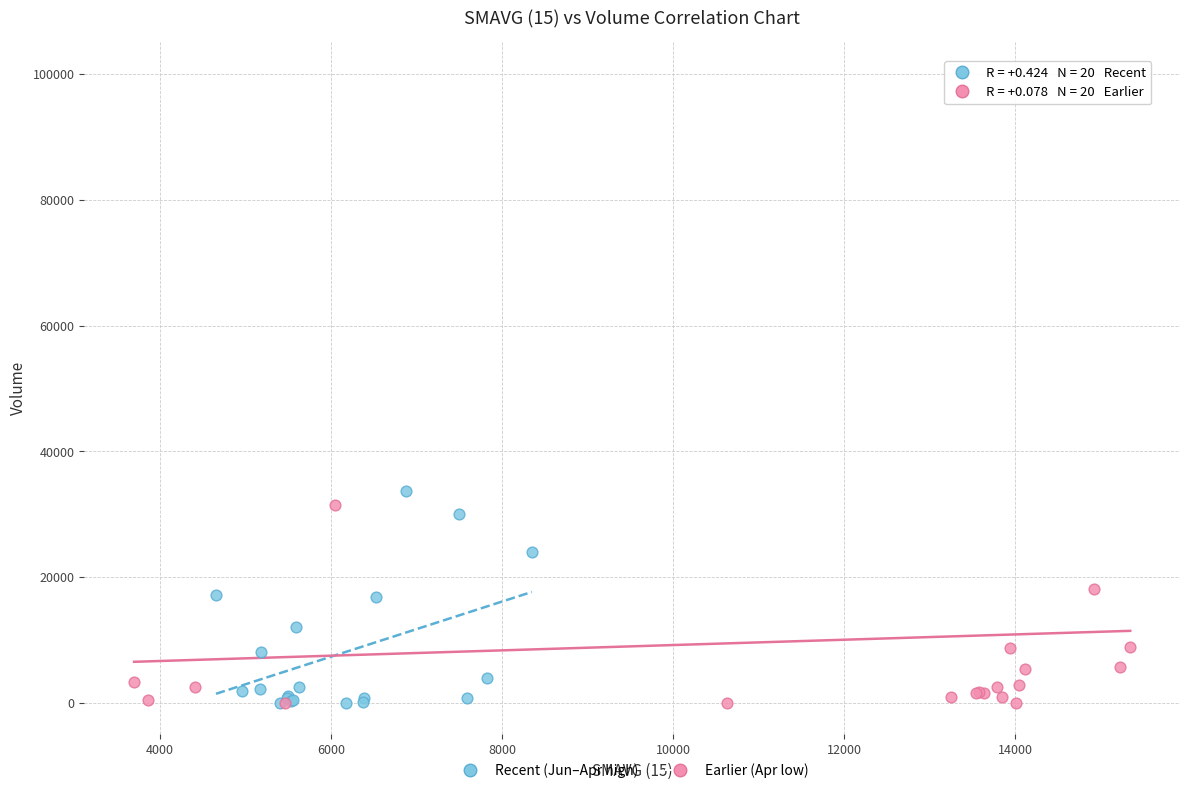

Which series reaches the maximum Y coordinate?

Earlier (Apr low)